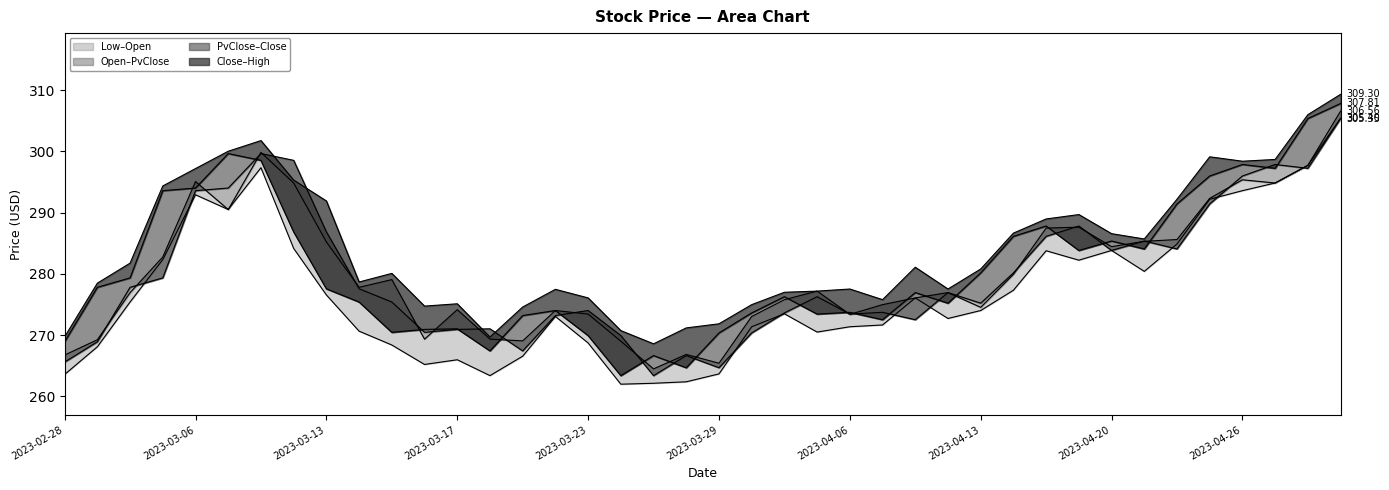

Which series has the largest total across all categories?

High